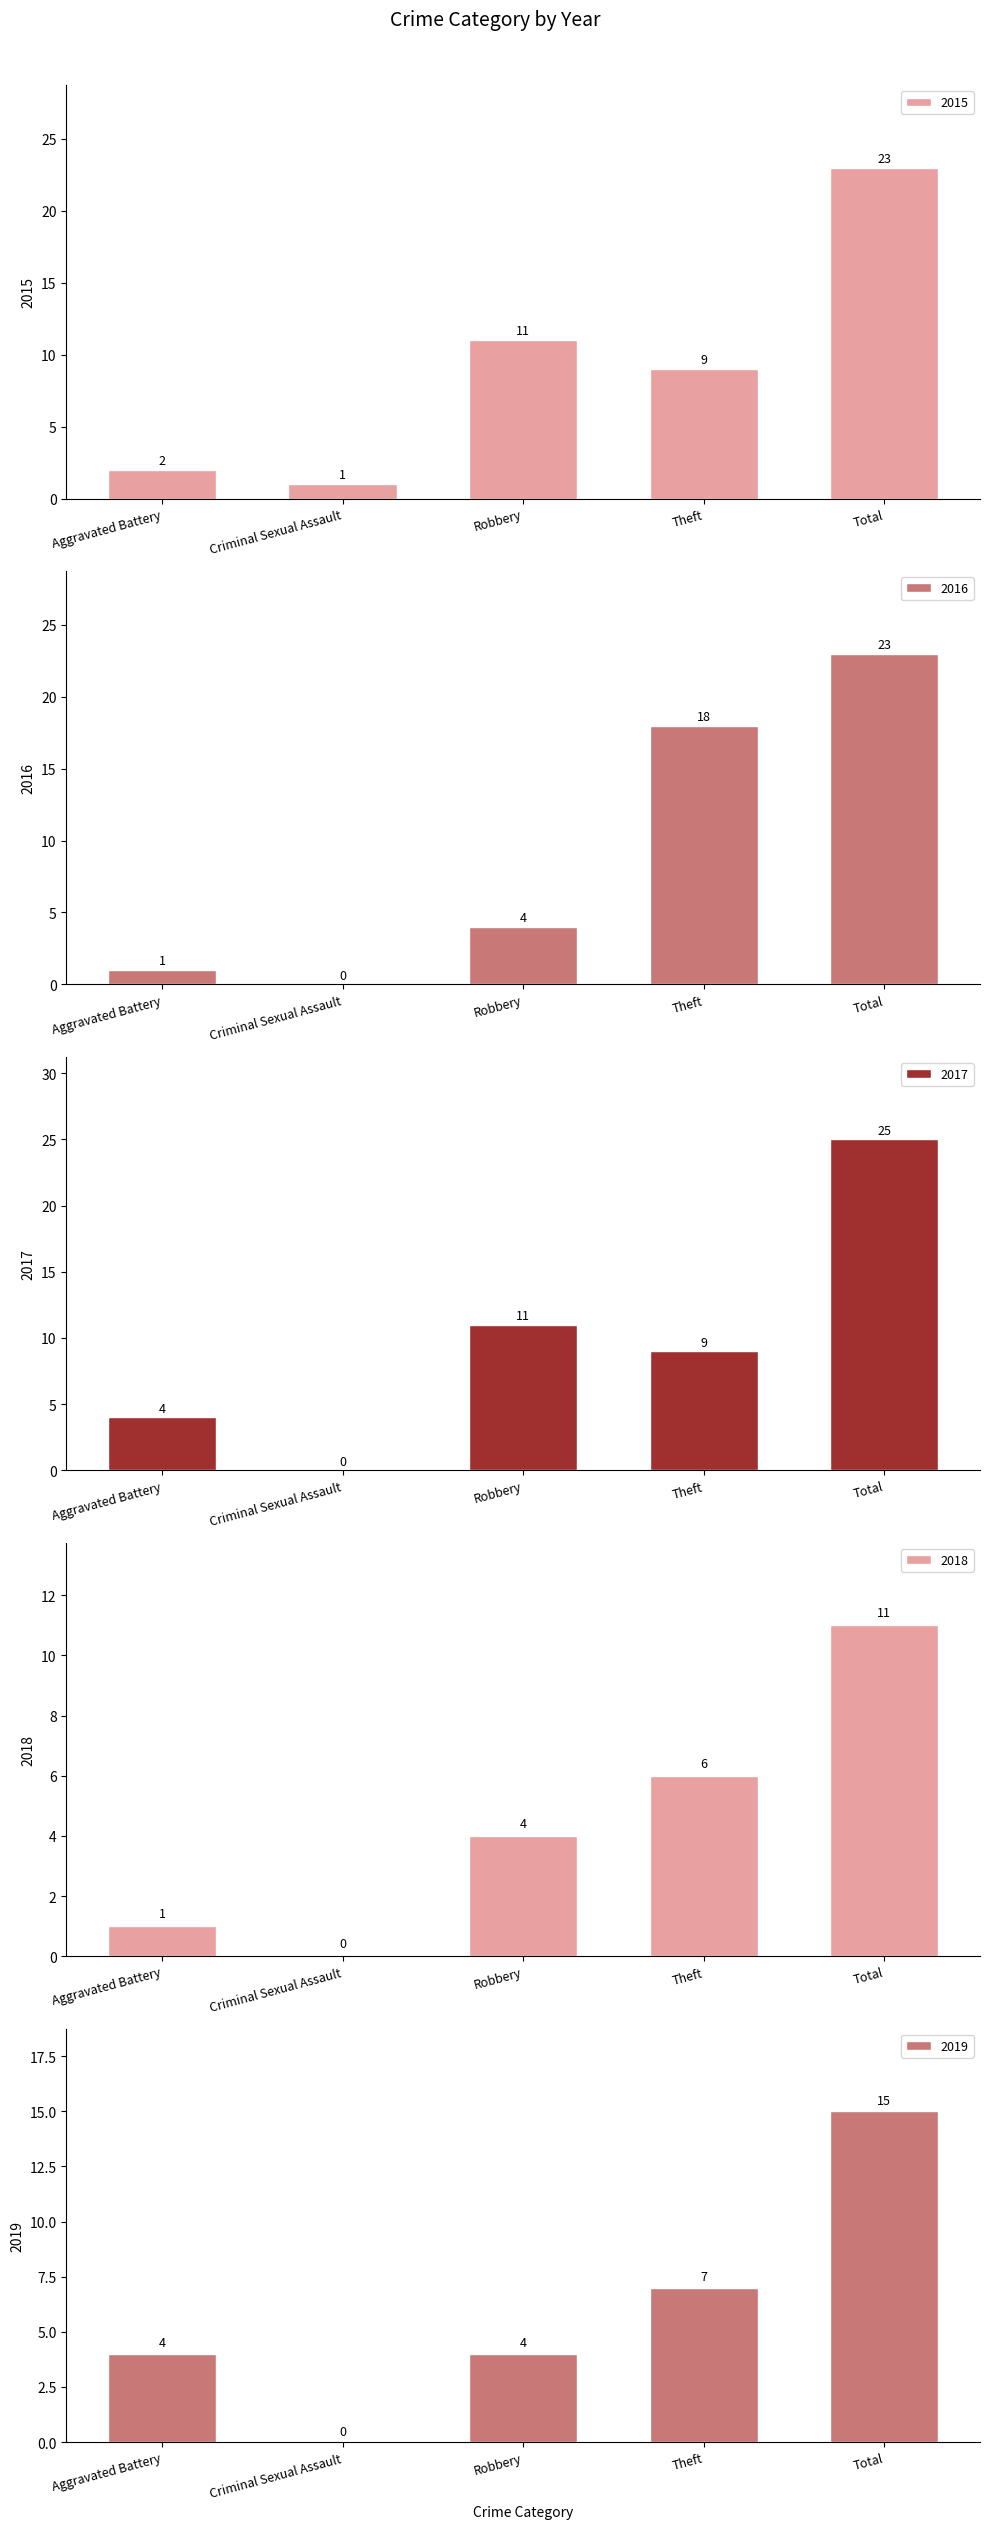

Reading right to left, what are all the values shown in this chart?

2015: 23	9	11	1	2
2016: 23	18	4	0	1
2017: 25	9	11	0	4
2018: 11	6	4	0	1
2019: 15	7	4	0	4